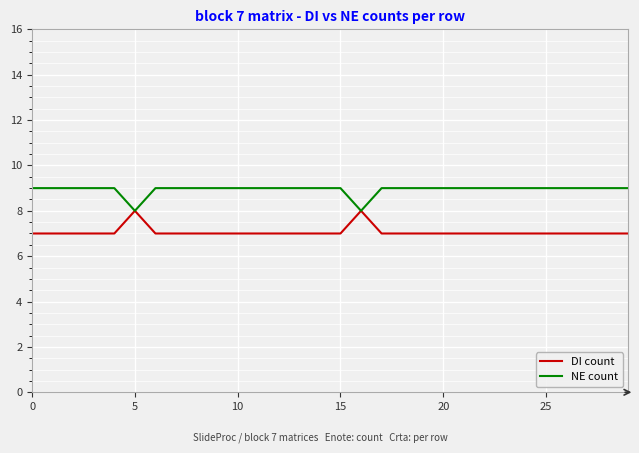

What is the sum of all DI count values?

212